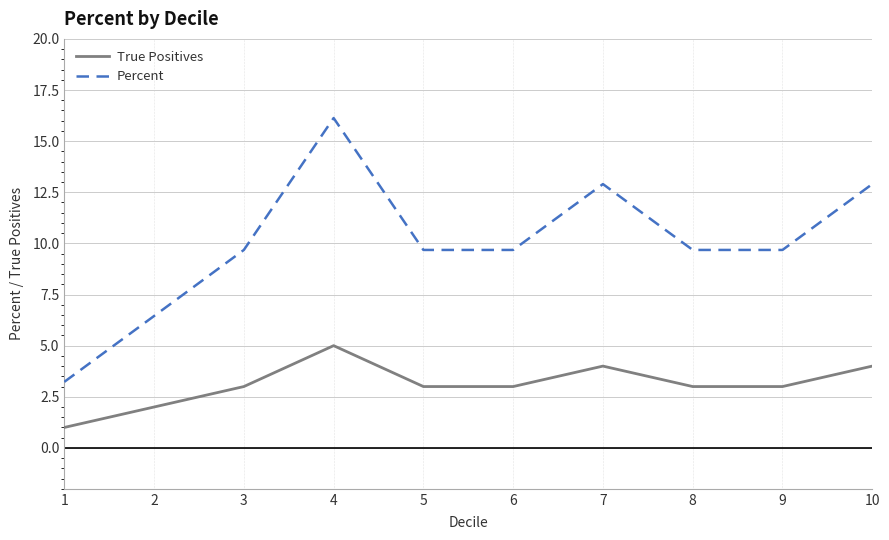

Which series has the largest total across all categories?

Percent